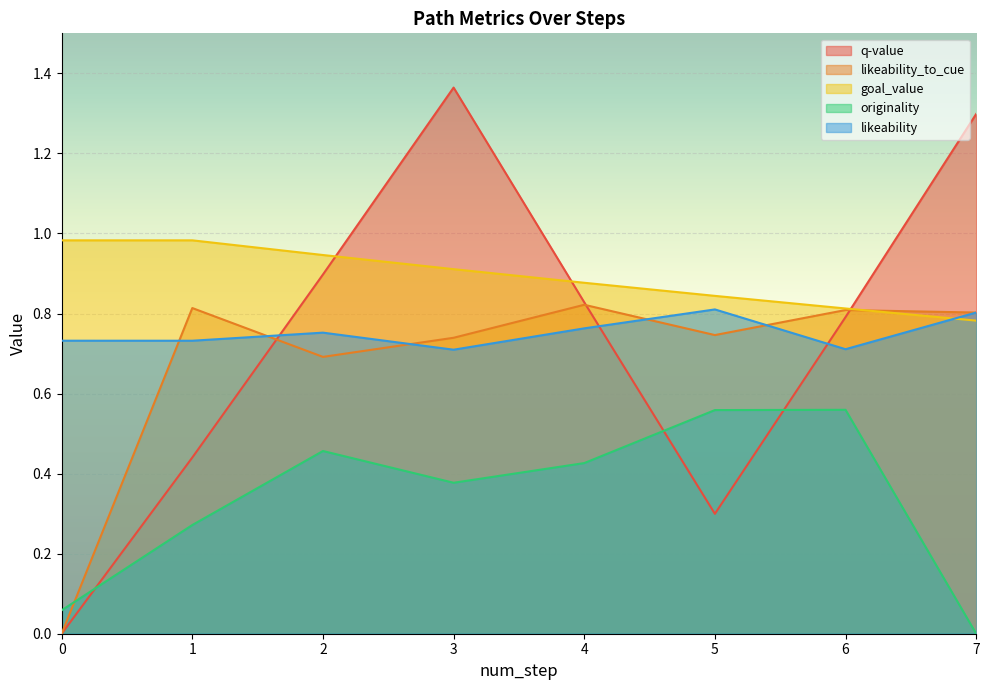

Which series changed the most between 2 and 5?

q-value